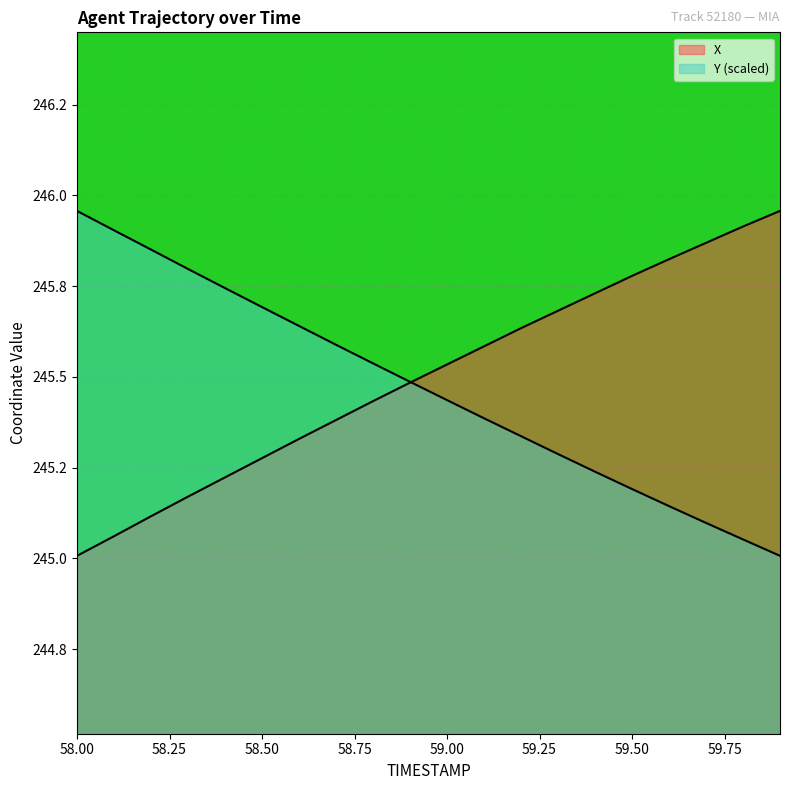

The X series shows 245.2 at 58.4. True or false?

True